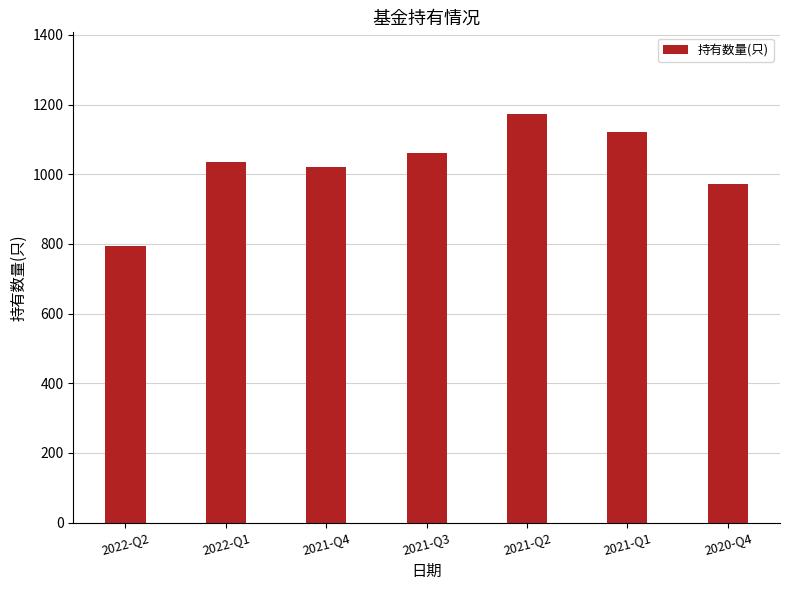

True or false: the data shows 1173 at 2021-Q2.

True